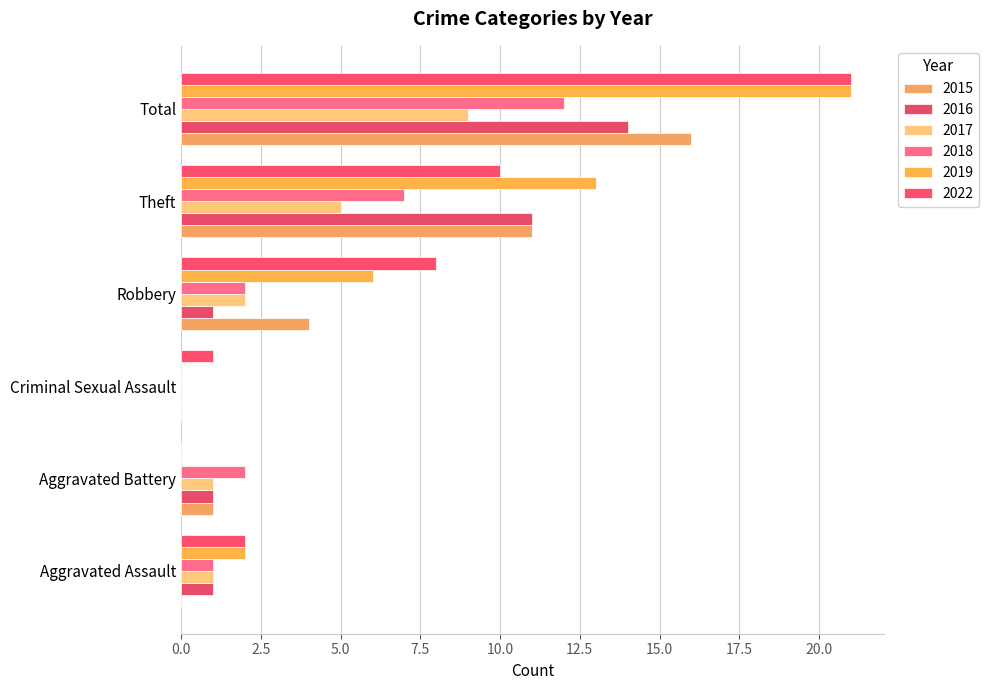

List the series in order of their peak value, lowest first.

2017, 2018, 2016, 2015, 2019, 2022